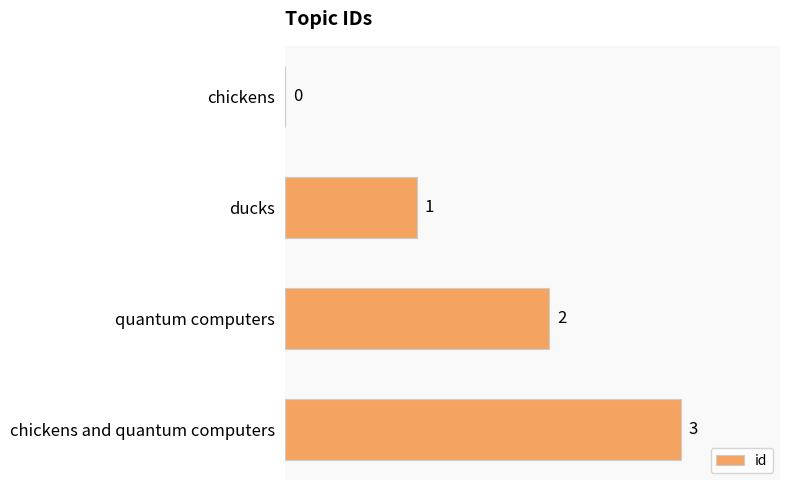

Approximately how many times larger is the value at quantum computers compared to chickens and quantum computers?

0.7